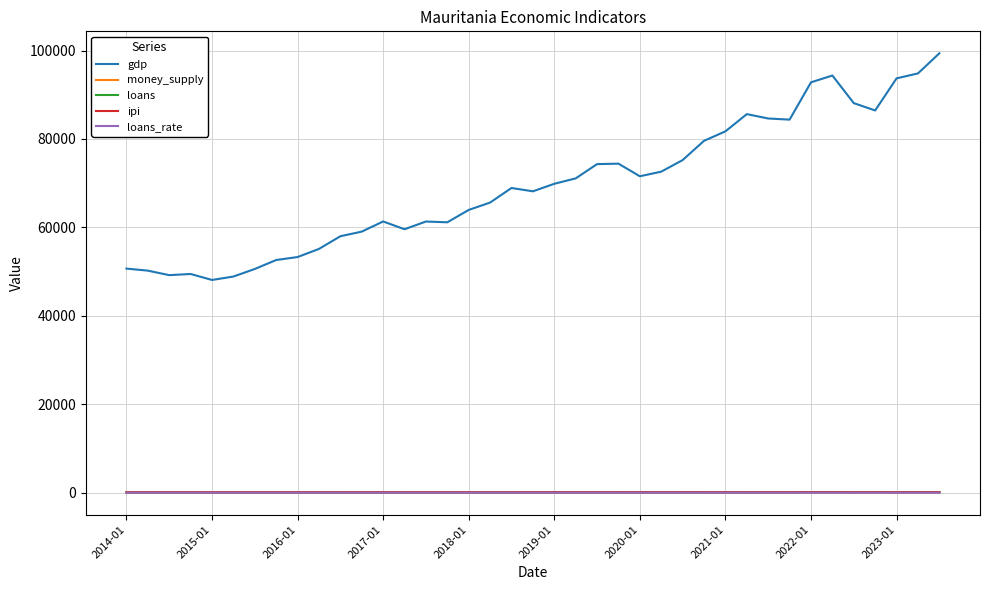

True or false: money_supply and loans_rate intersect in this chart.

False